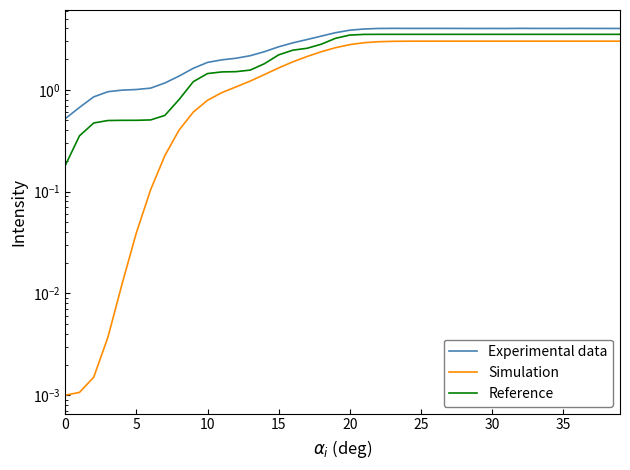

At which label does Experimental data first exceed 3?

17